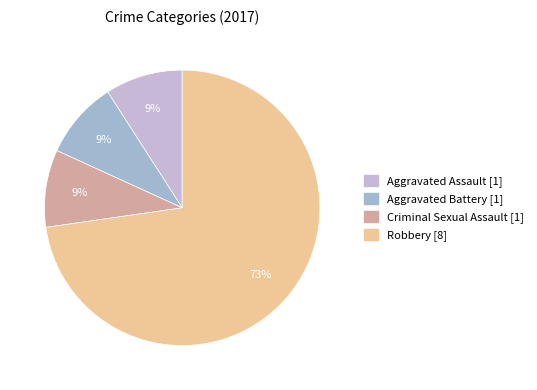

To the nearest percent, what is the average slice percentage?

25%